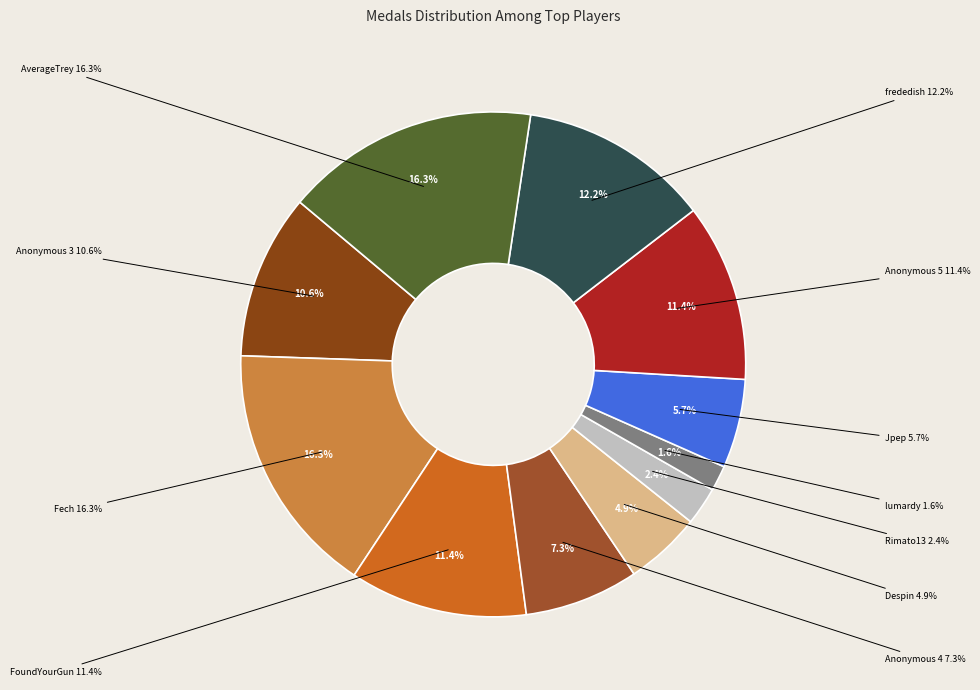

Which slice is the largest?

Fech